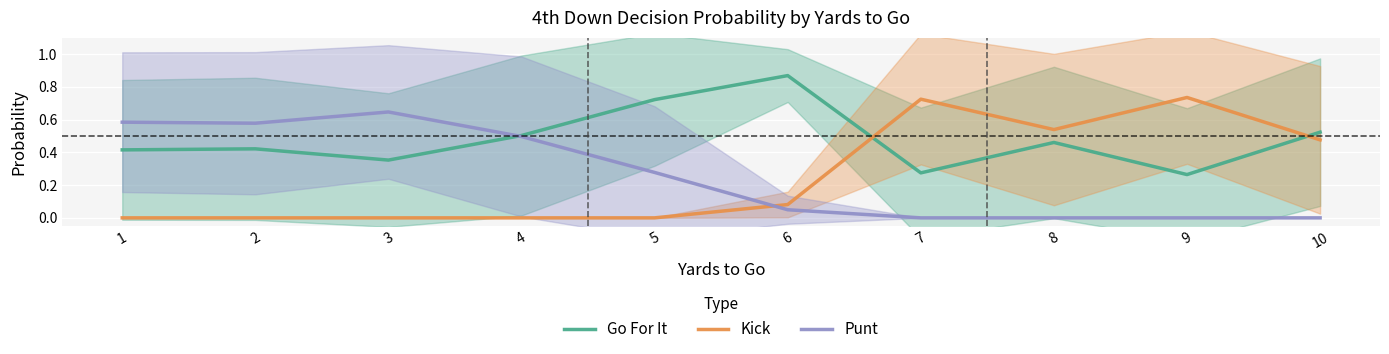

Reading left to right, extract all data points from this chart.

Go For It: 0.4	0.4	0.4	0.5	0.7	0.9	0.3	0.5	0.3	0.5
Kick: 0.0	0.0	0.0	0.0	0.0	0.1	0.7	0.5	0.7	0.5
Punt: 0.6	0.6	0.6	0.5	0.3	0.0	0.0	0.0	0.0	0.0